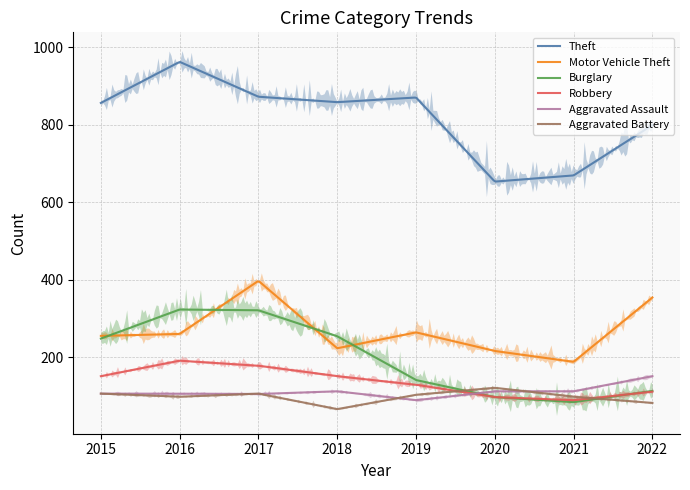

What is the difference between the second highest and minimum values in the Aggravated Assault series?

61.0